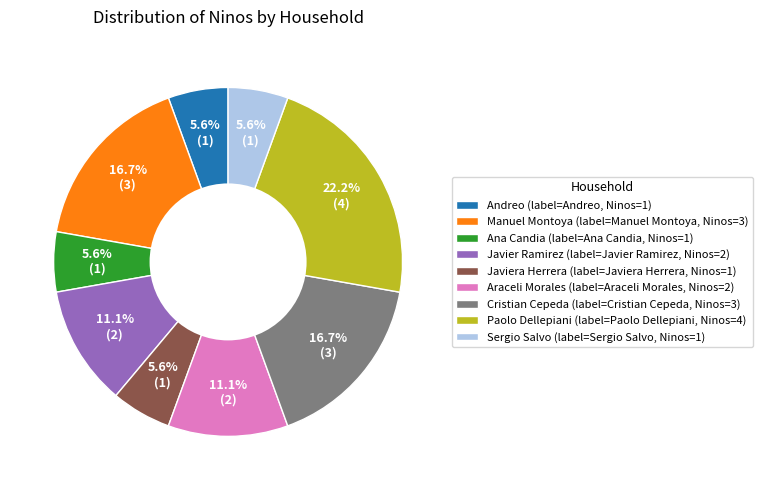

Approximately how many times larger is the value at Cristian Cepeda (label=Cristian Cepeda, Ninos=3) compared to Manuel Montoya (label=Manuel Montoya, Ninos=3)?

1.0